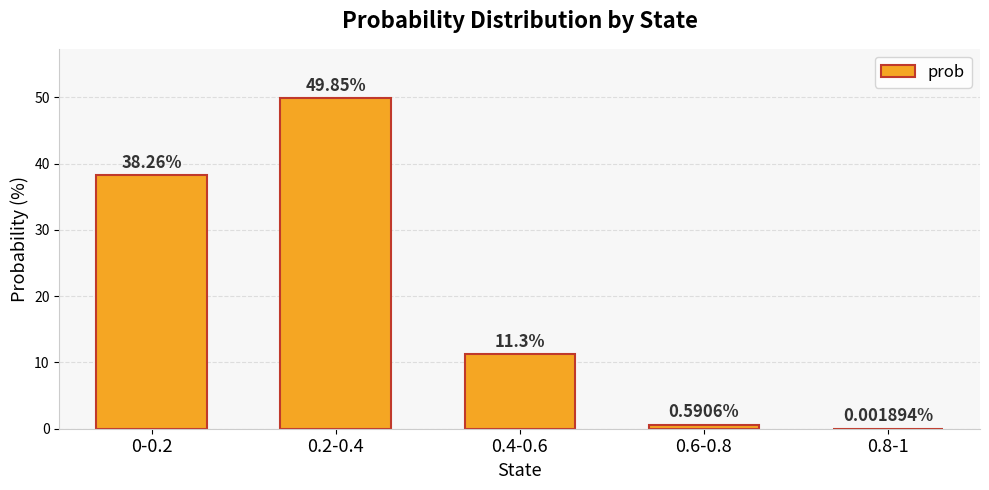

What is the average value?

20.0